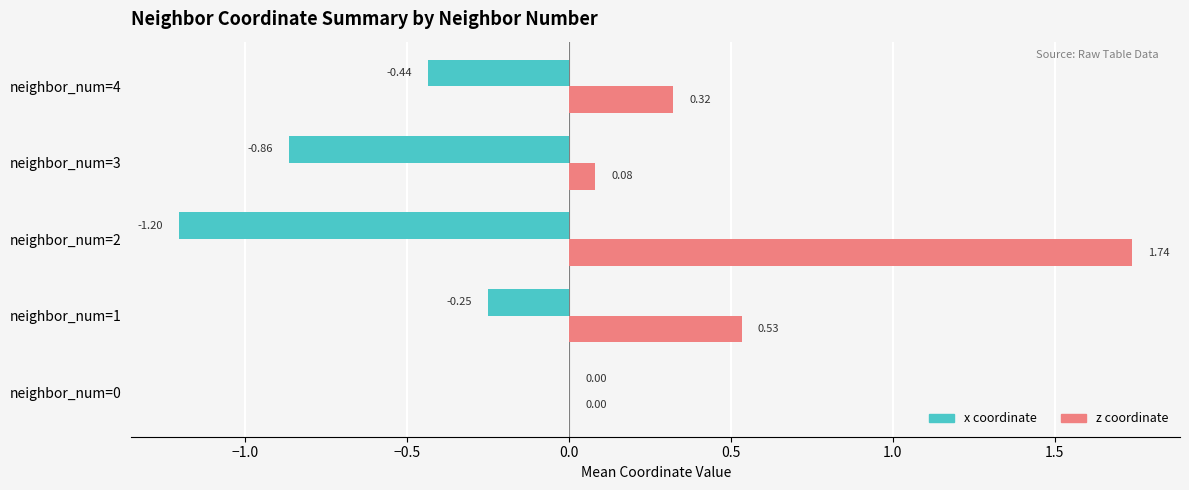

At which category is the sum across all series the highest?

neighbor_num=2